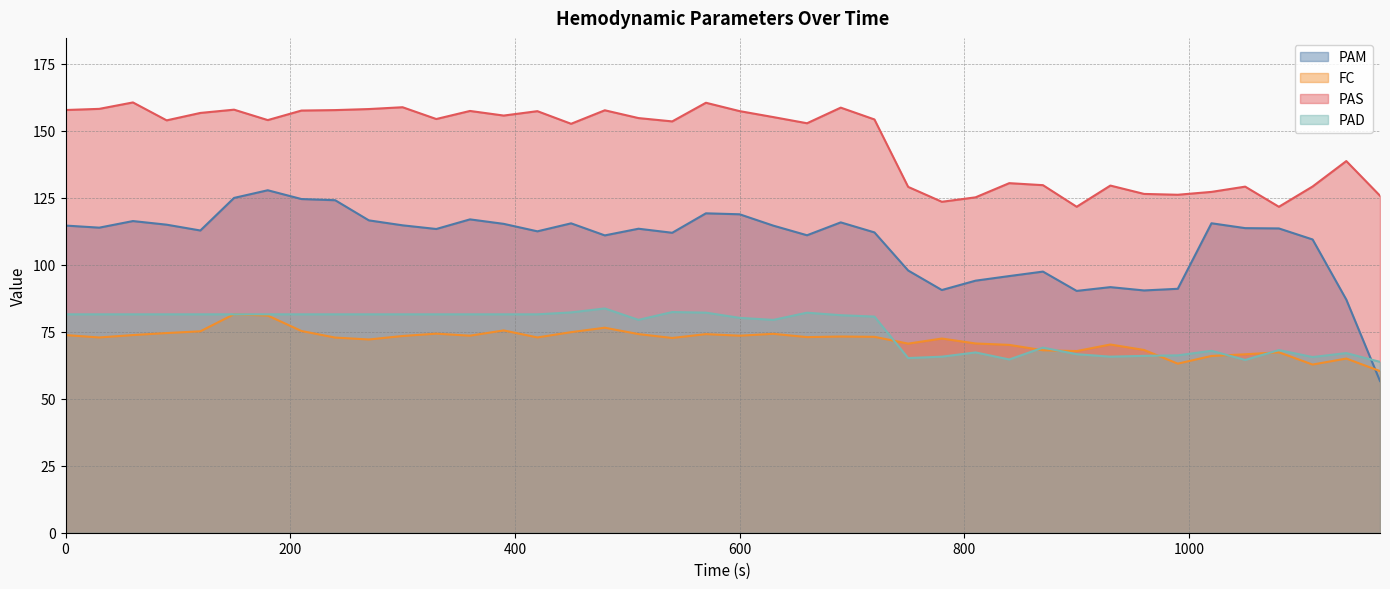

What is the difference between the maximum and minimum values in the PAM series?

71.2